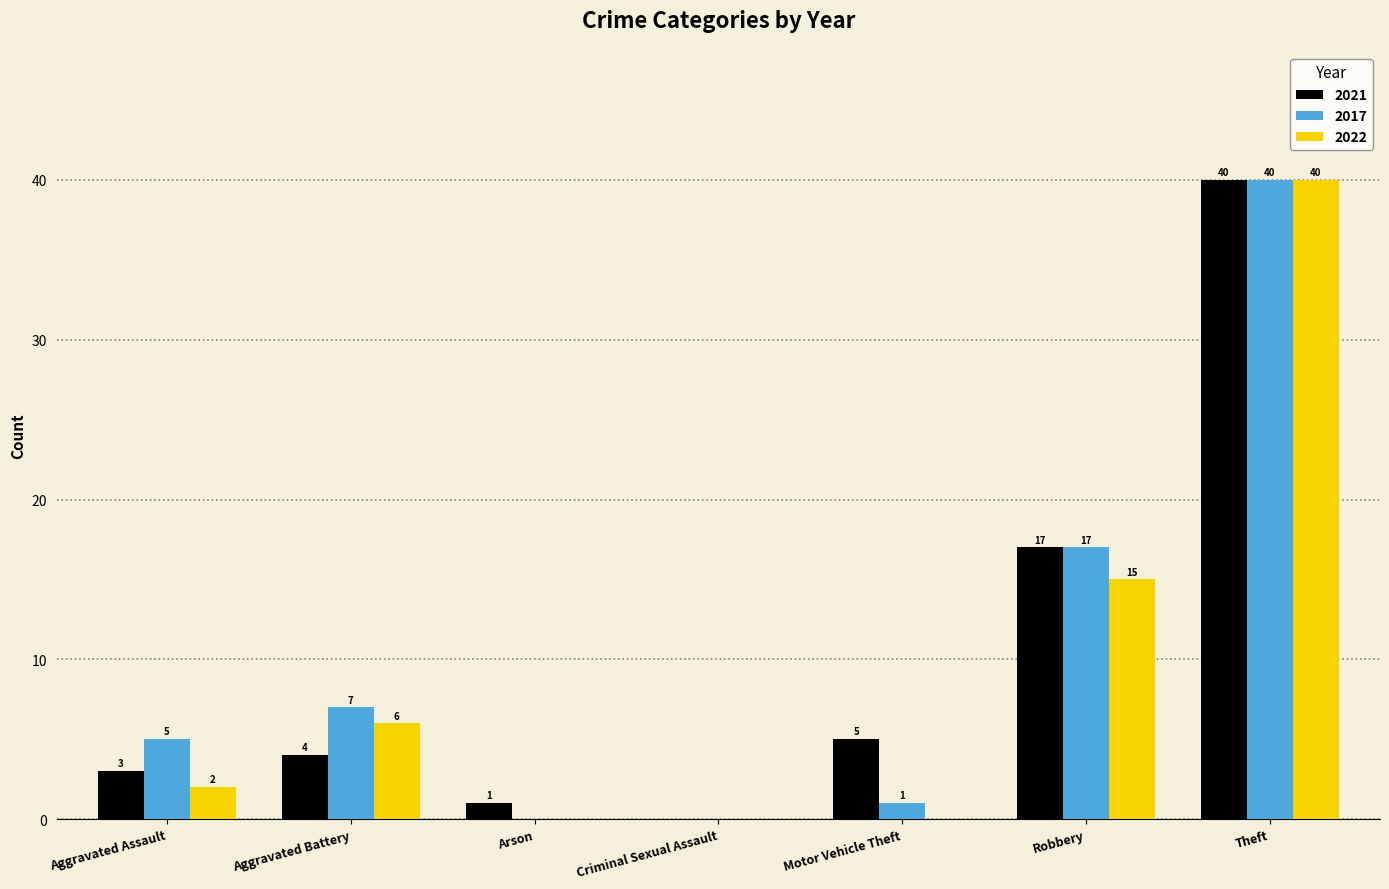

At which label is 2021 closest to 20?

Robbery